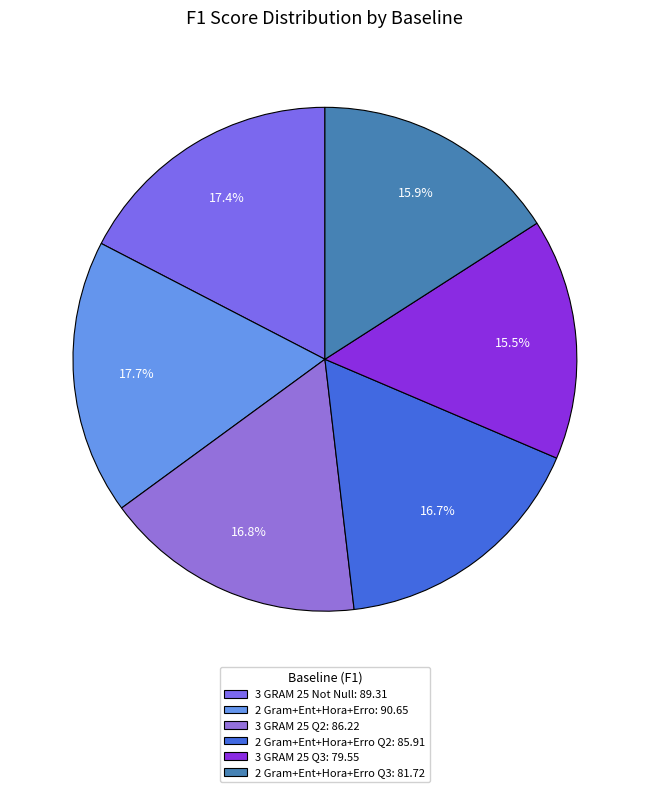

Is there a majority slice in this chart?

No